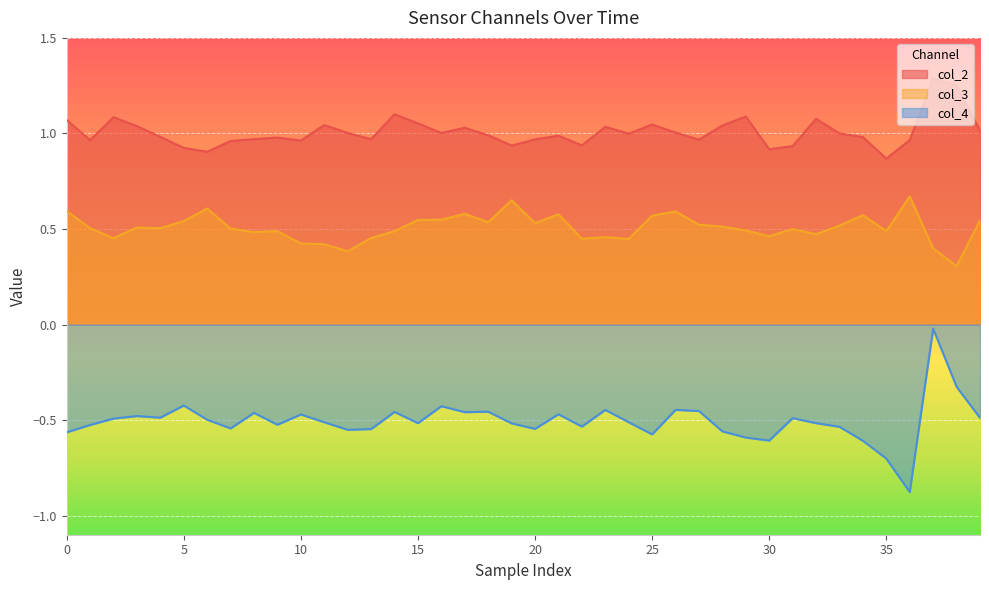

What is the spread (max minus min) of values at 22?

1.5